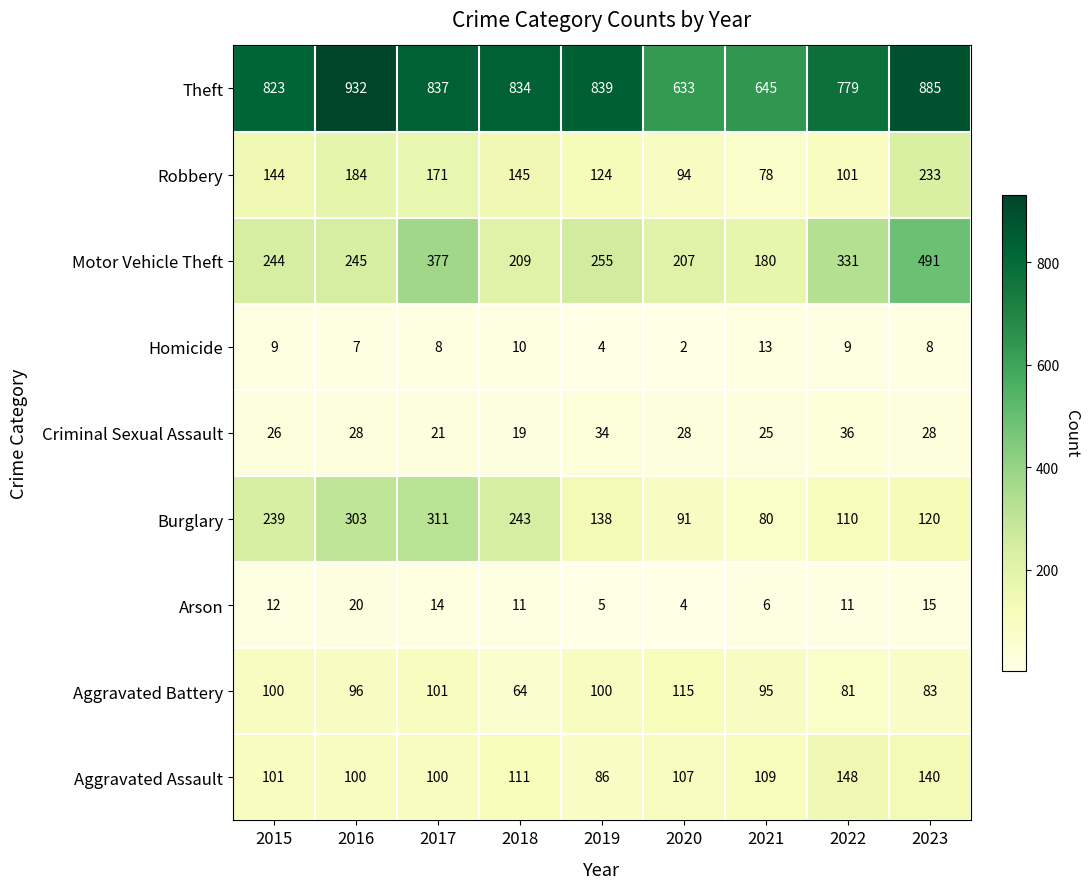

List the series in order of their peak value, highest first.

Theft, Motor Vehicle Theft, Burglary, Robbery, Aggravated Assault, Aggravated Battery, Criminal Sexual Assault, Arson, Homicide